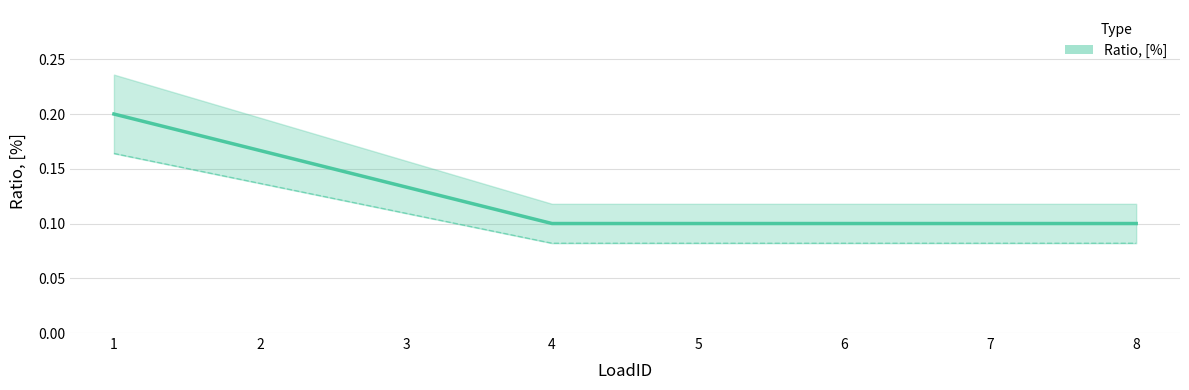

Is it true that the value at 6 is 0.2?

False